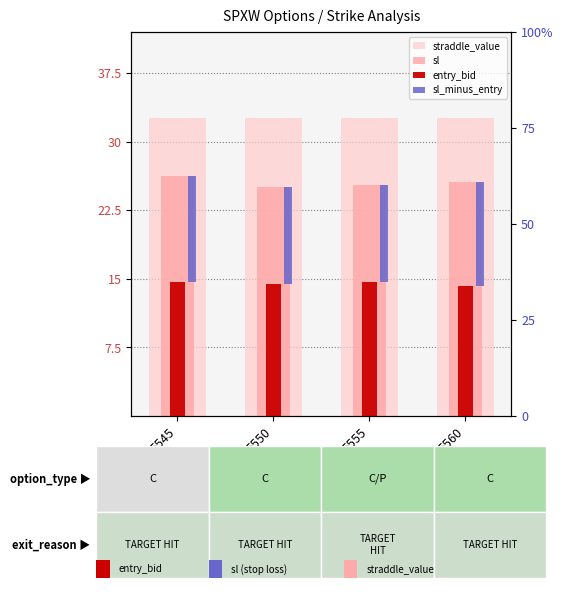

Rank the categories by sl value from highest to lowest.

5545, 5560, 5555, 5550